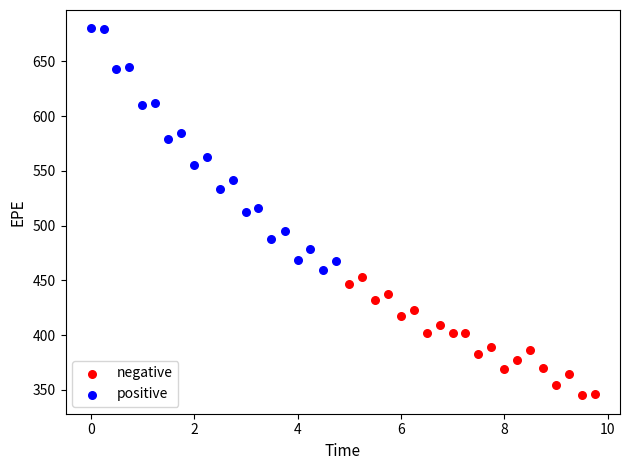

Which series reaches the minimum Y coordinate?

negative